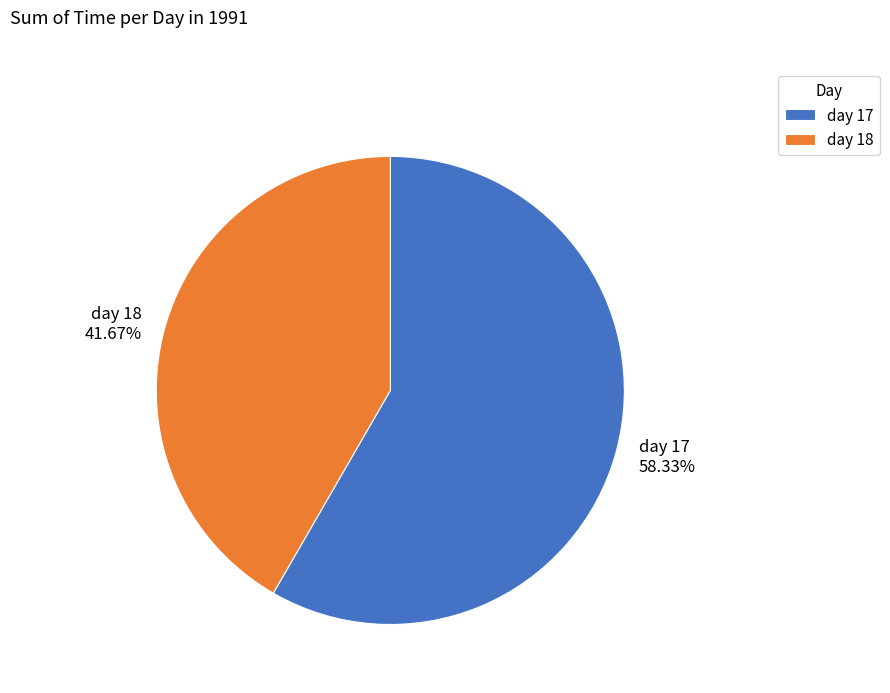

Which category has the biggest portion of the pie?

day 17